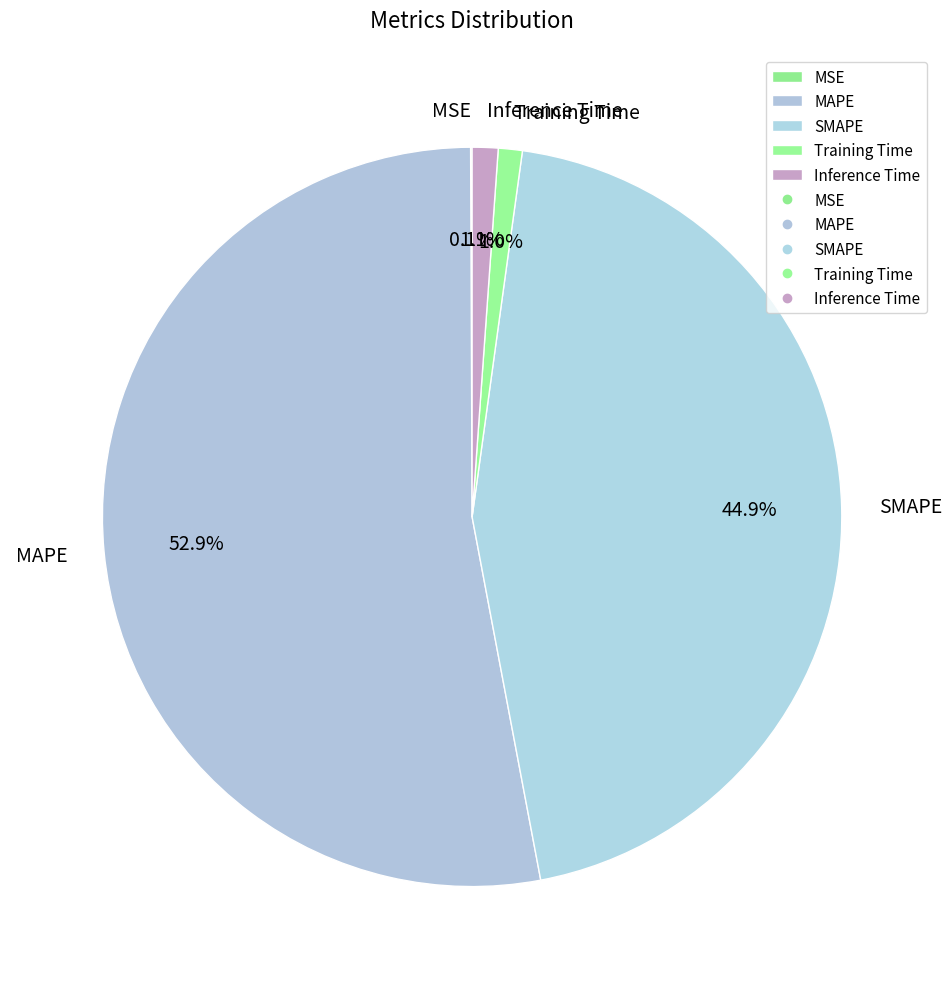

Does Training Time represent more than half of the total?

No